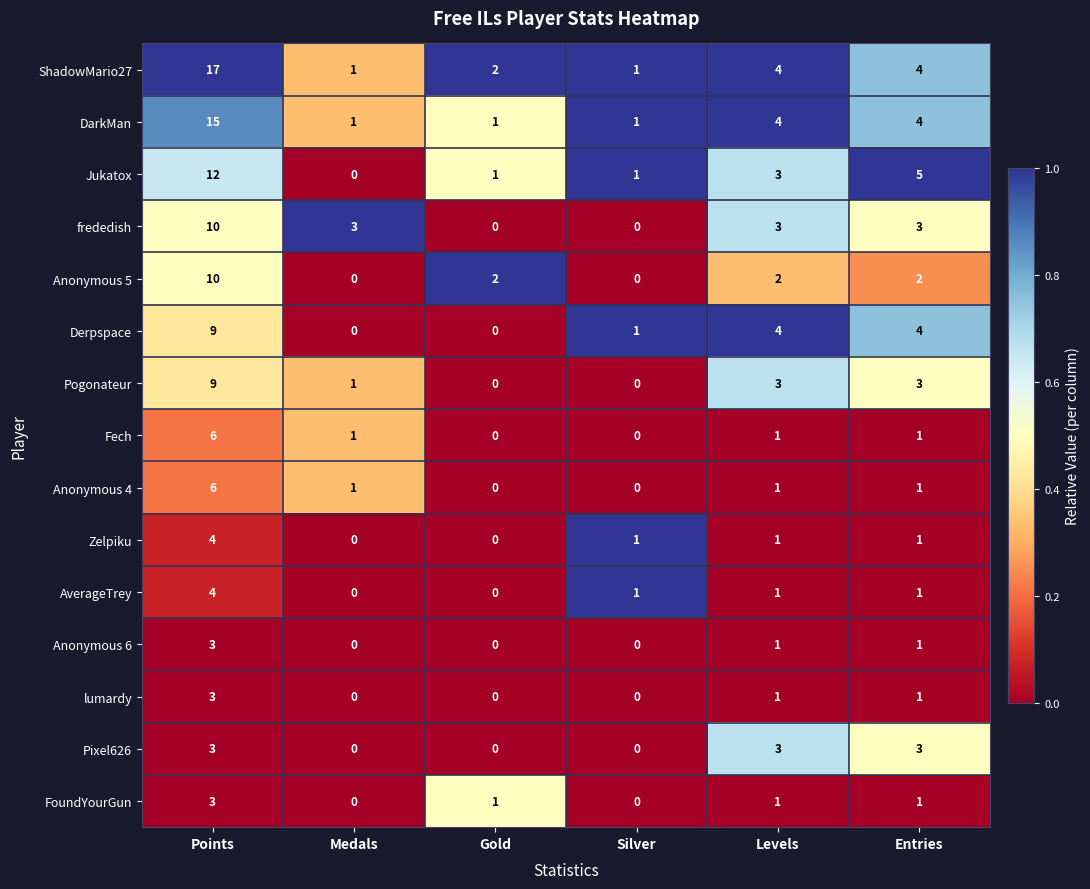

At which label does Fech first exceed 1?

Points